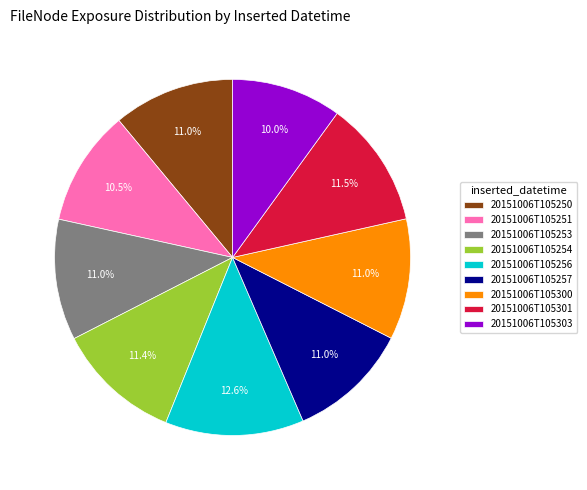

How many segments does this pie chart have?

9